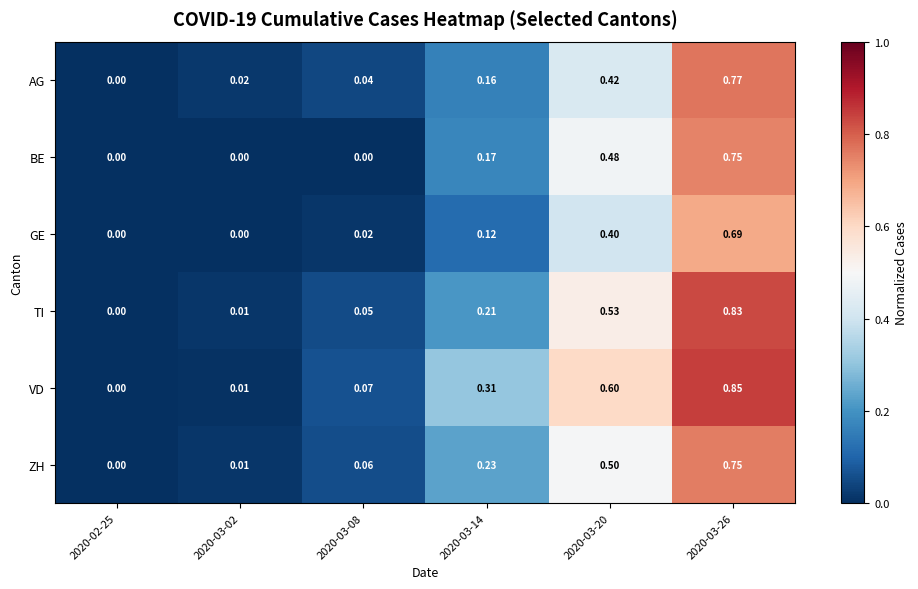

Which series changed the most between 2020-02-25 and 2020-03-14?

VD